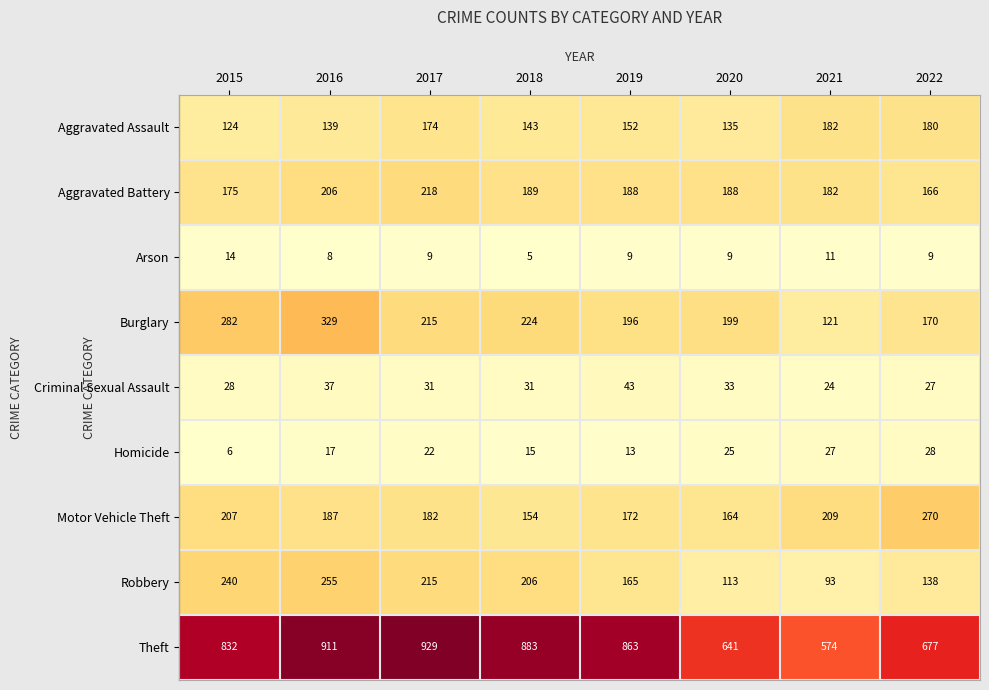

How many values in the Robbery series are below 206?

4